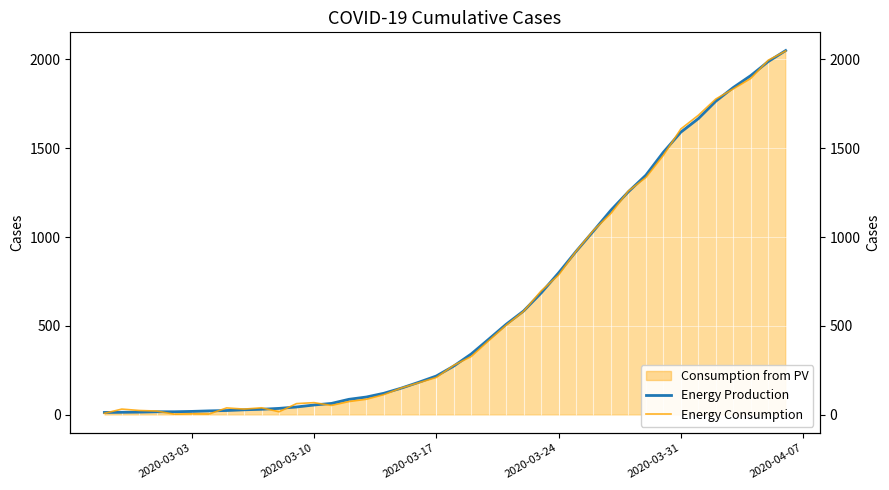

Read the Energy Consumption value at 2020-03-31.

1608.0